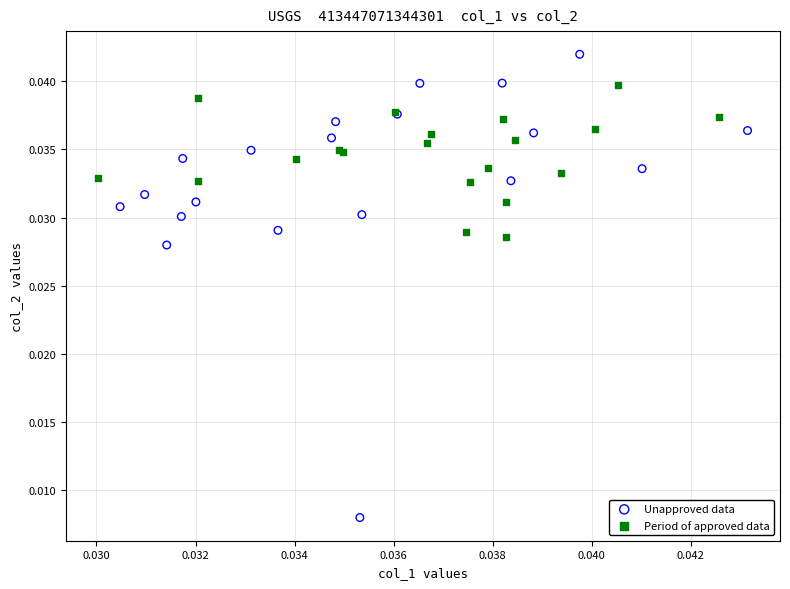

Which series reaches the minimum Y coordinate?

Unapproved data